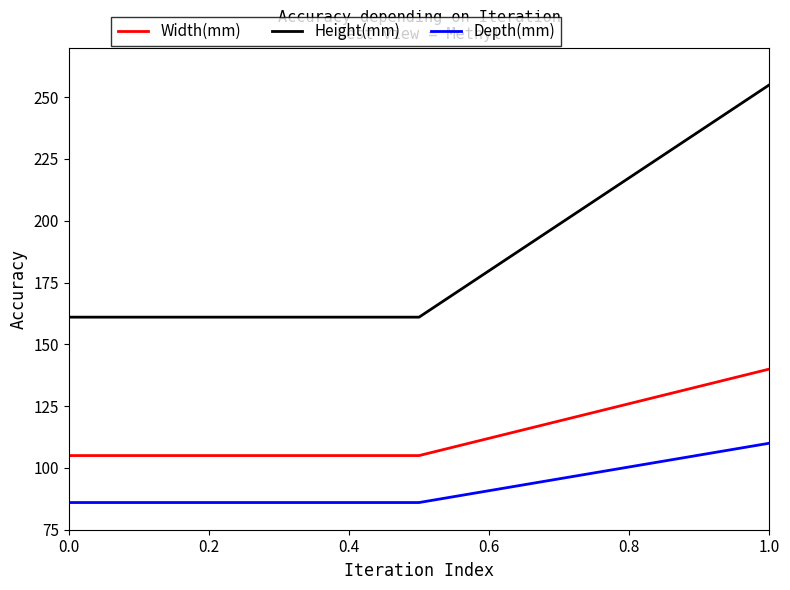

Rank the series by their average value, from lowest to highest.

Depth(mm), Width(mm), Height(mm)